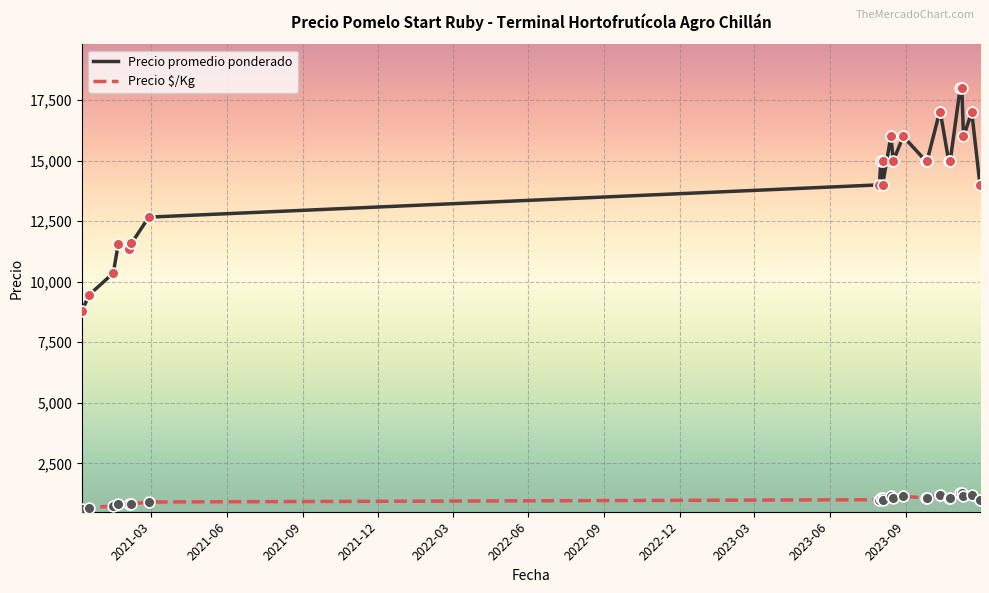

At how many categories does at least one series exceed 7913?

25